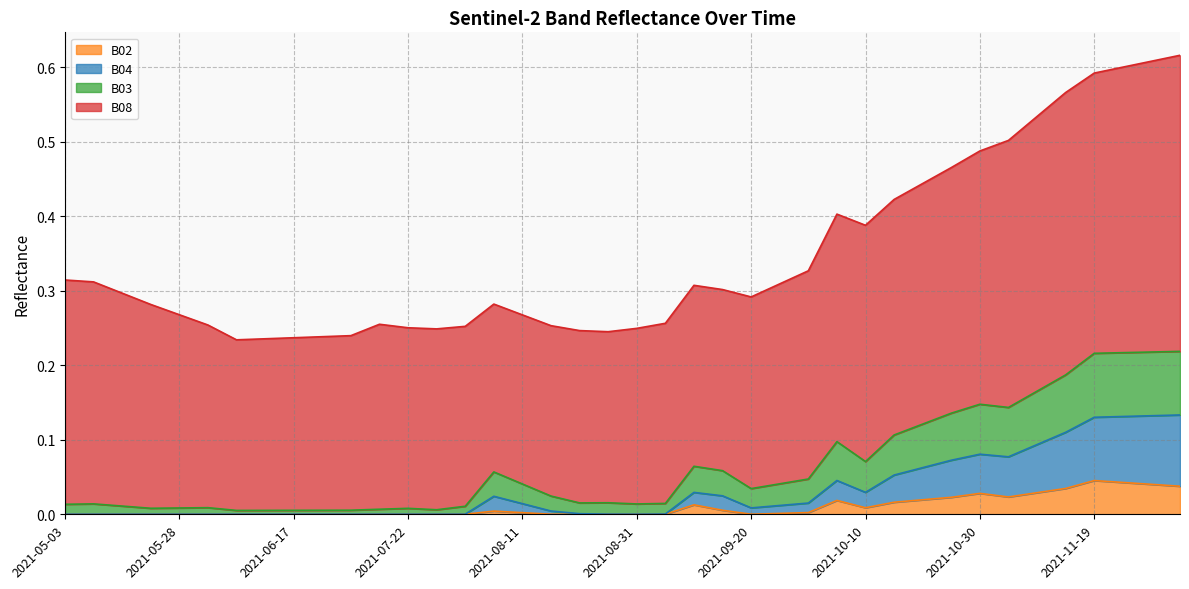

Is it true that B02 equals 0.0 at 2021-09-15?

False